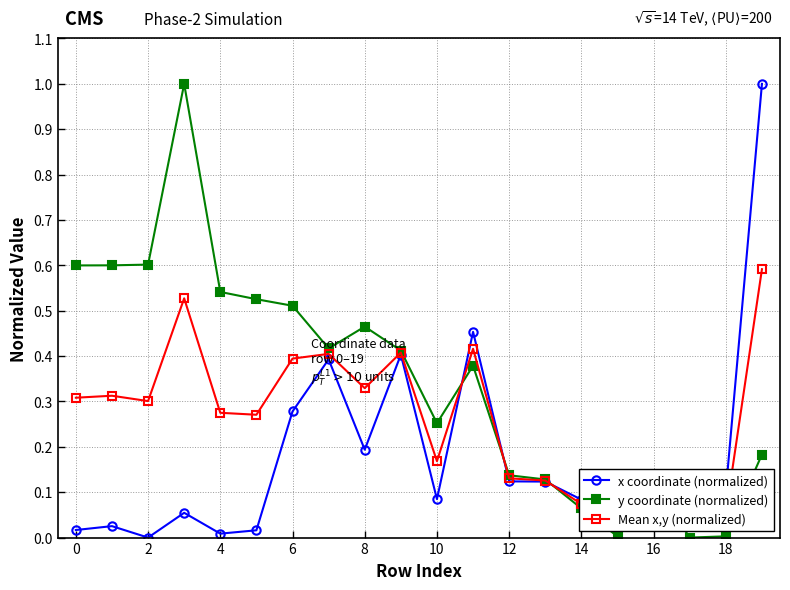

How many intersections are there between Mean x,y (normalized) and y coordinate (normalized)?

3